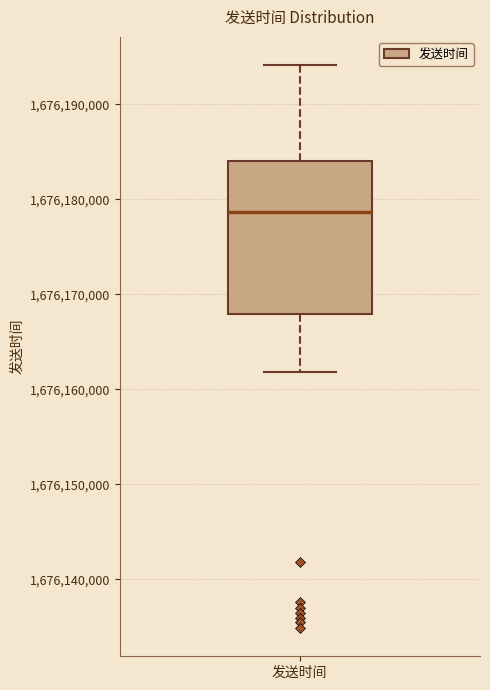

Read this box plot against the y-axis: the position of the median line, the range covered by the box, and the ends of both whiskers. The values are not printed on the chart, so give them approximately, as read against the axis.

median 1676179000, box 1676168000 to 1676184000, whiskers 1676162000 to 1676194000